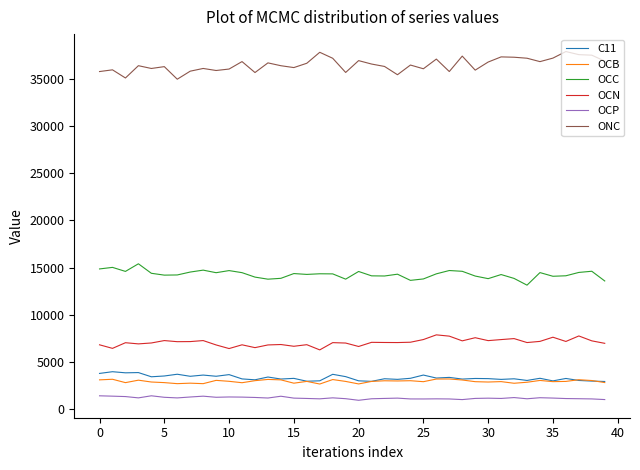

True or false: ONC and OCP intersect in this chart.

False